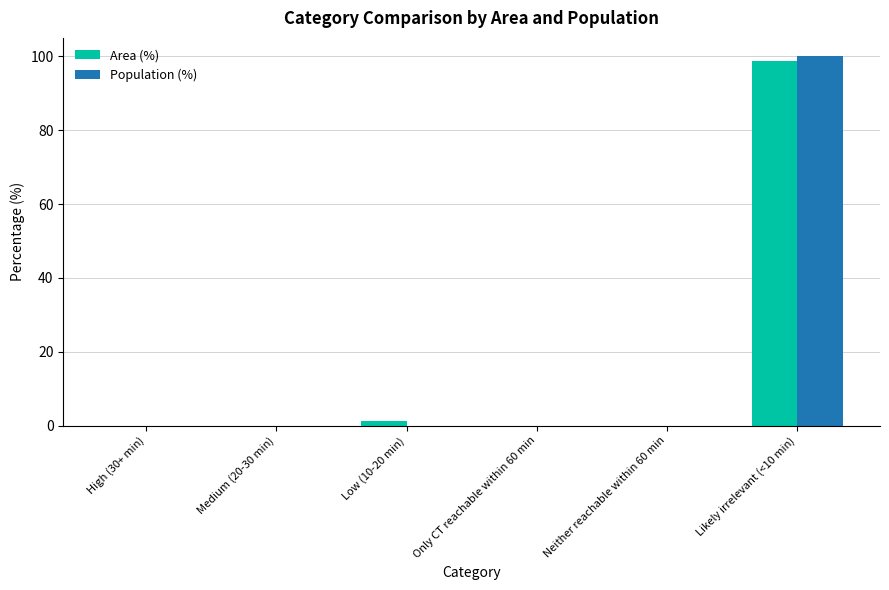

At which label does Area (%) reach its peak?

Likely irrelevant (<10 min)